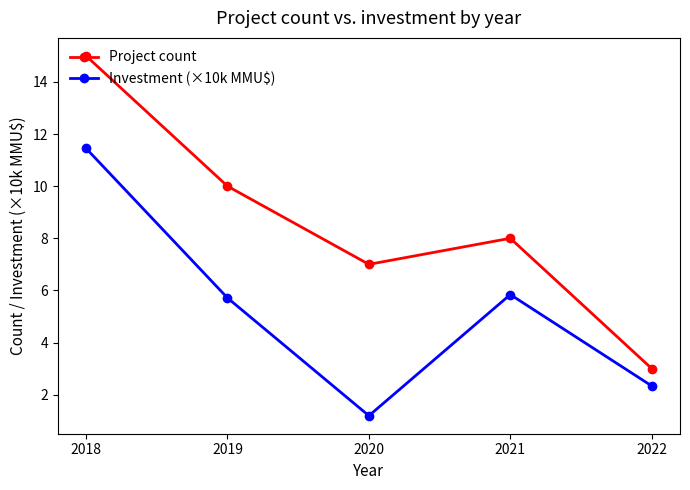

Reading left to right, what are all the values shown in this chart?

Project count: 15.0	10.0	7.0	8.0	3.0
Investment (×10k MMU$): 11.5	5.7	1.2	5.8	2.3